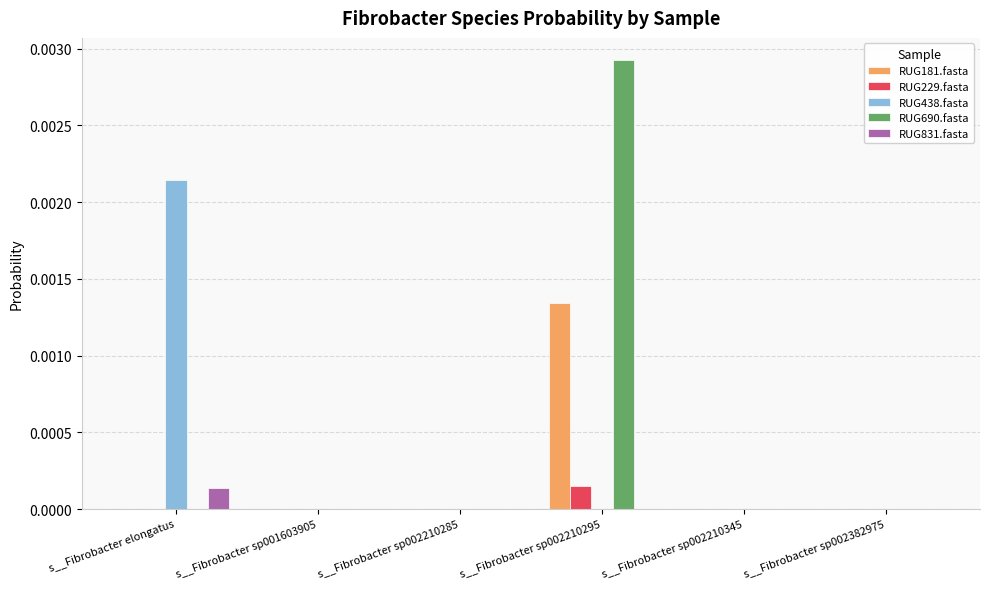

The RUG438.fasta series shows 0.0 at s__Fibrobacter sp002210295. True or false?

True